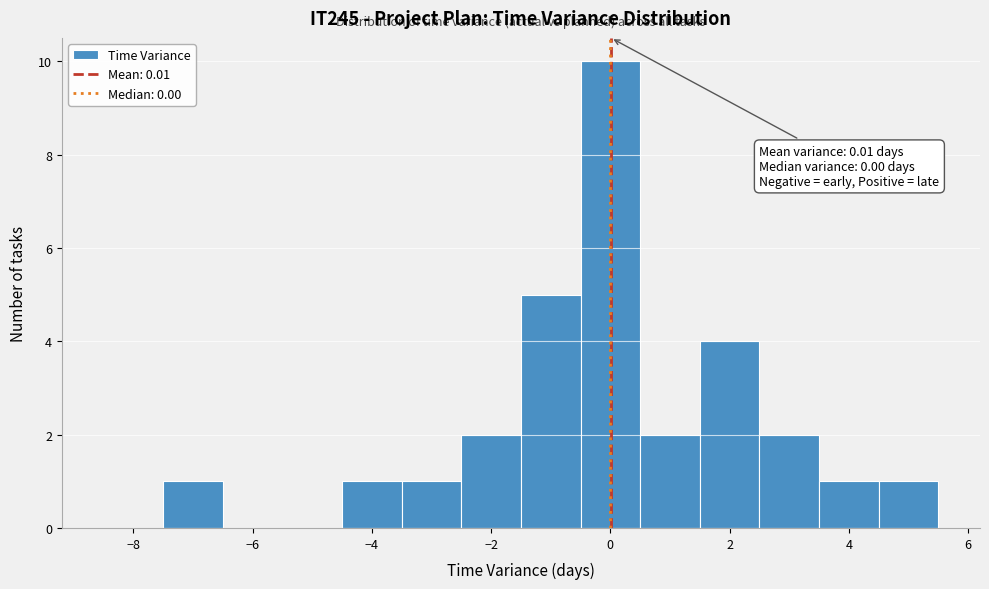

Over which range of the x-axis is the bar tallest?

-0.5 to 0.5